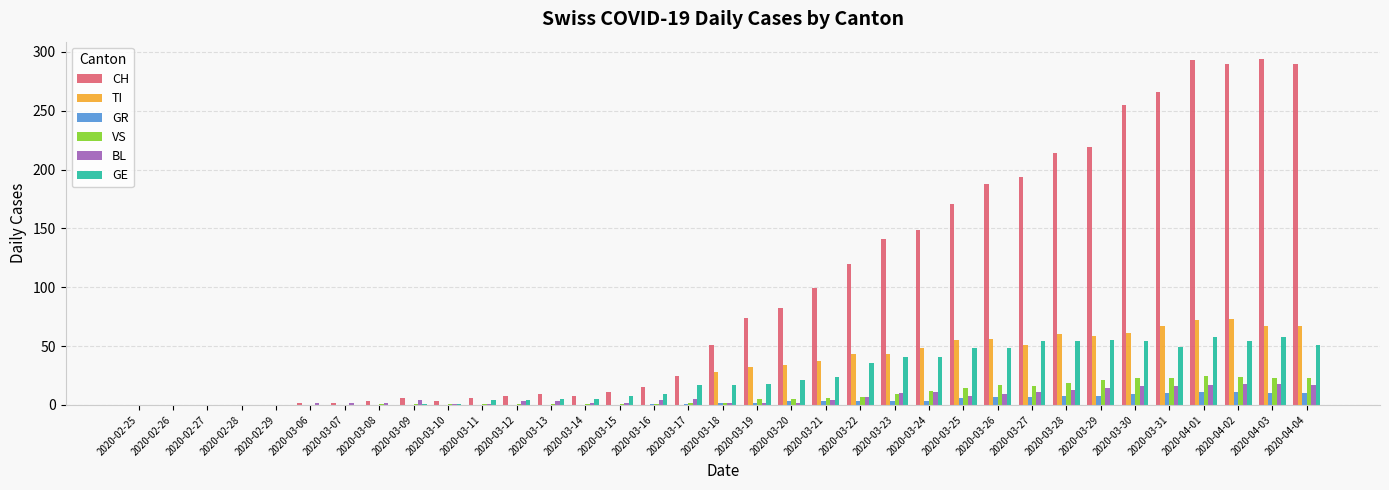

True or false: TI has a value of 7 at 2020-03-18.

False